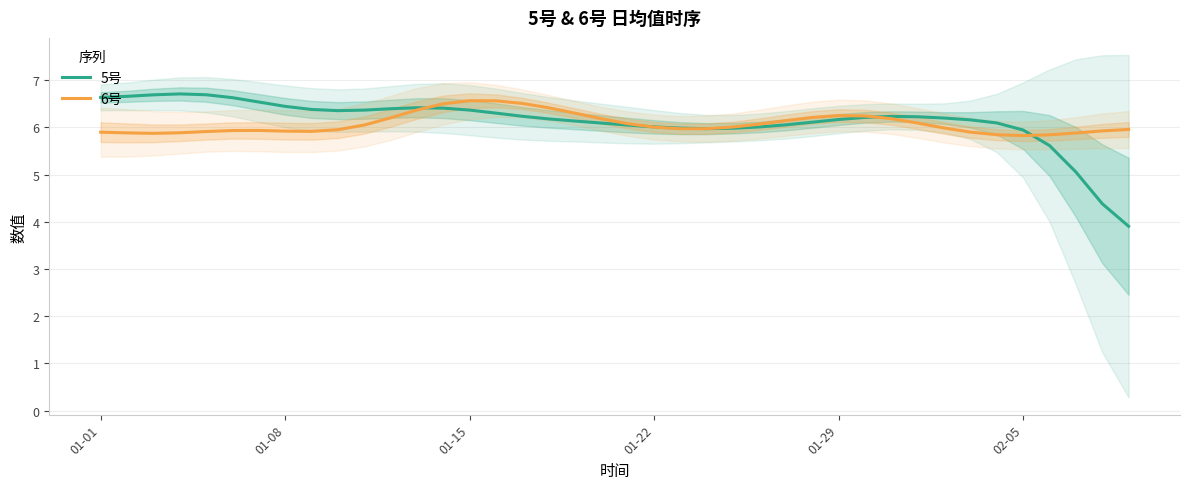

In 6号, how many points are higher than both neighbors (excluding endpoints)?

3